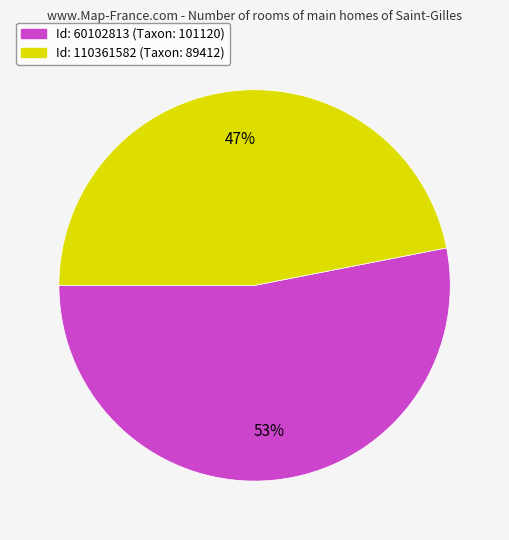

Does any single category account for the majority?

Yes